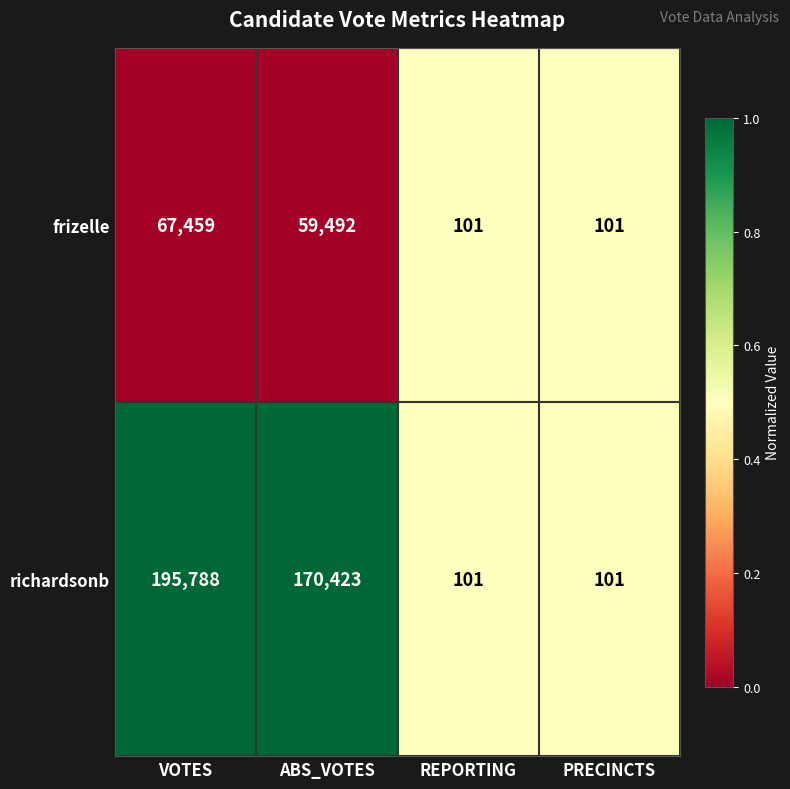

The frizelle series shows 24 at PRECINCTS. True or false?

False